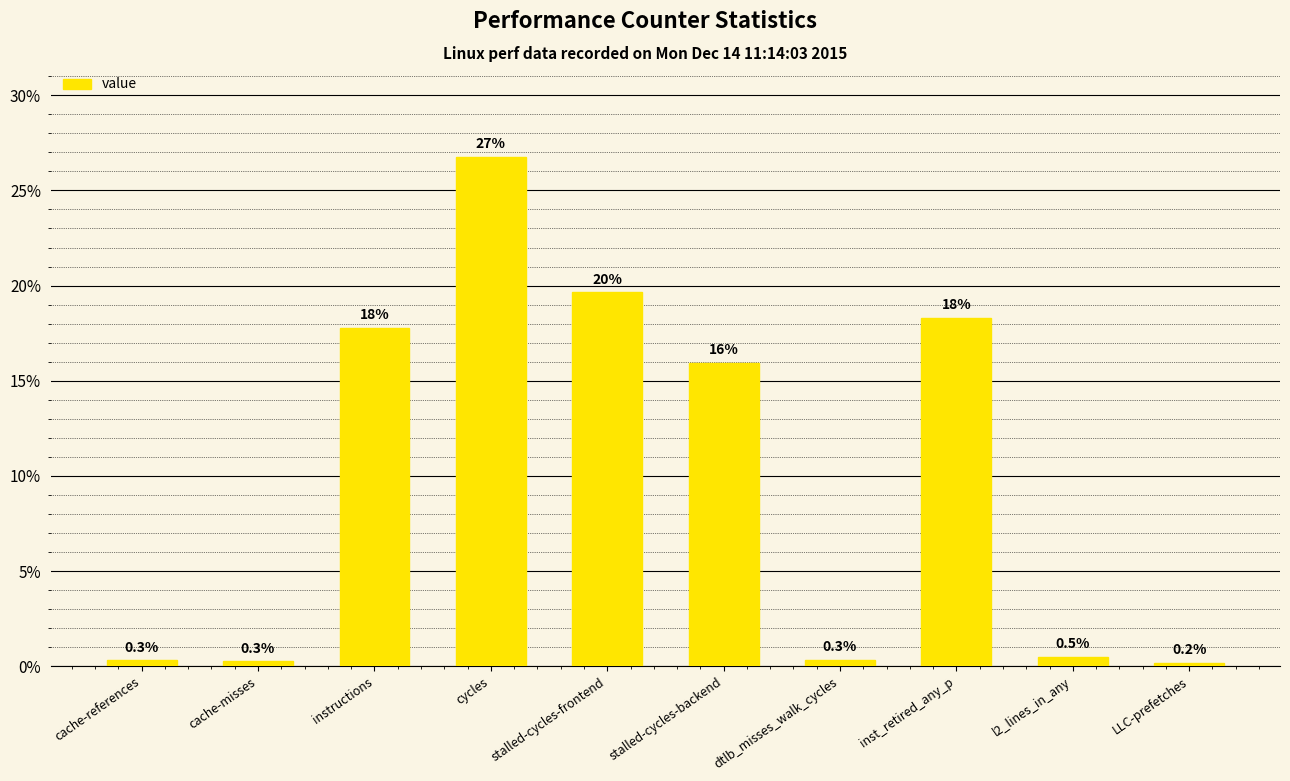

What is the change in value from cycles to stalled-cycles-backend?

-10.8